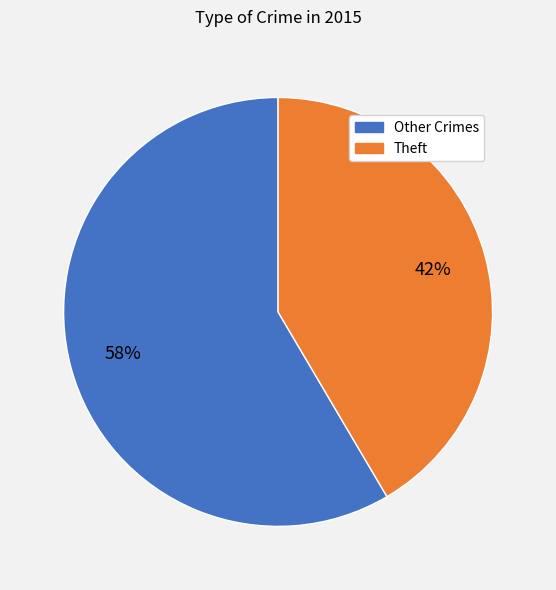

Is there a majority slice in this chart?

Yes